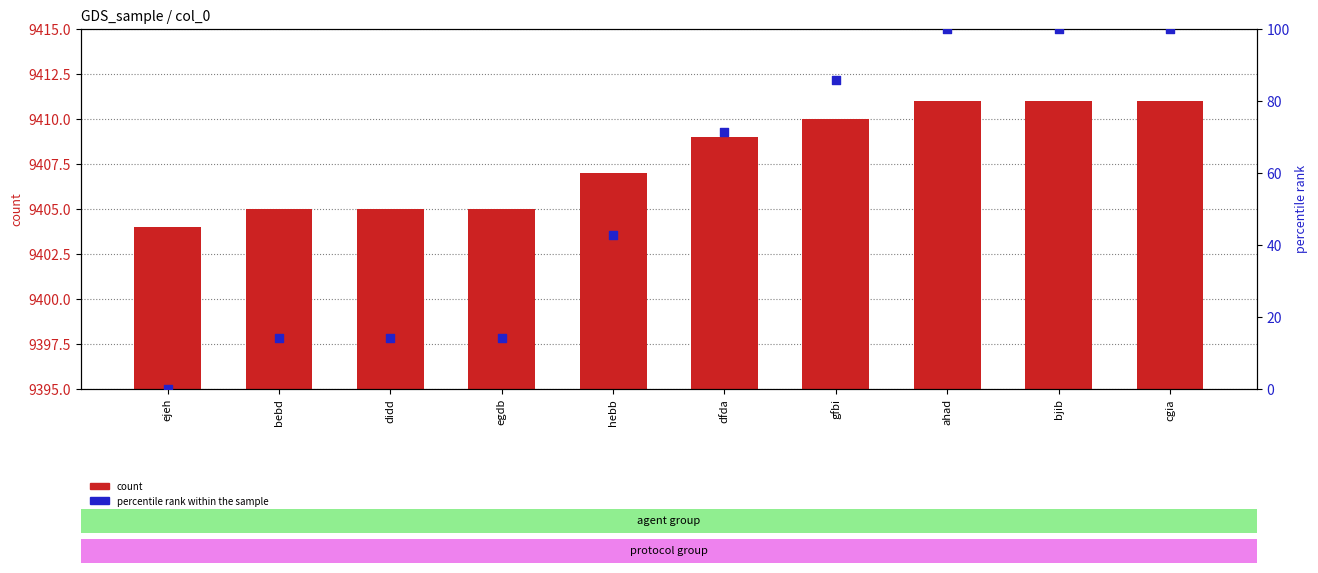

What is the total value across all series at bebd?

9419.3